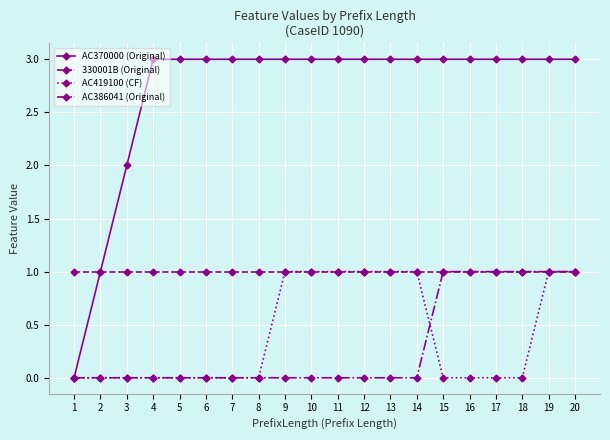

How many lines are shown in the chart?

4